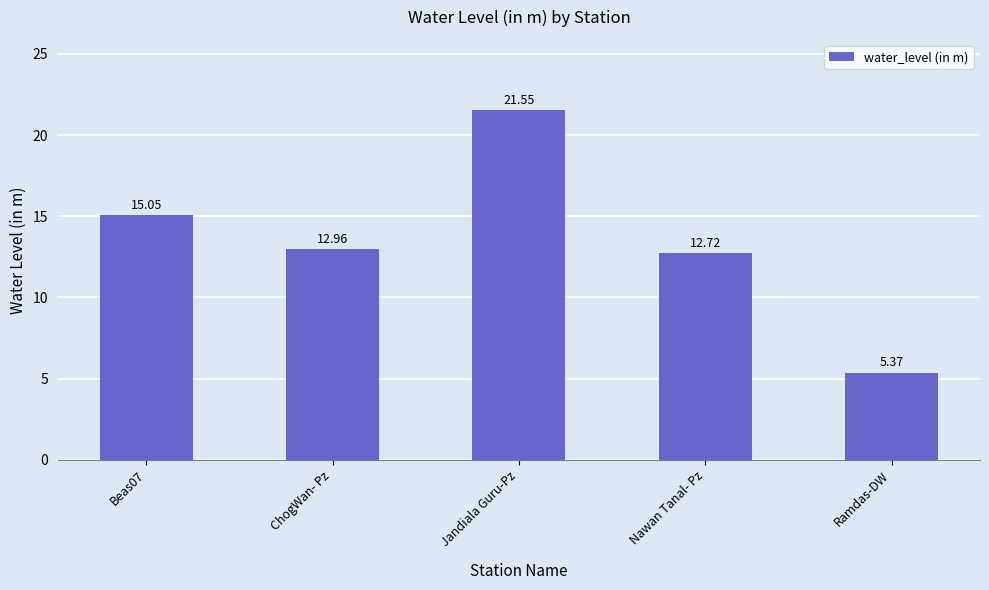

What position from the right is Ramdas-DW?

1